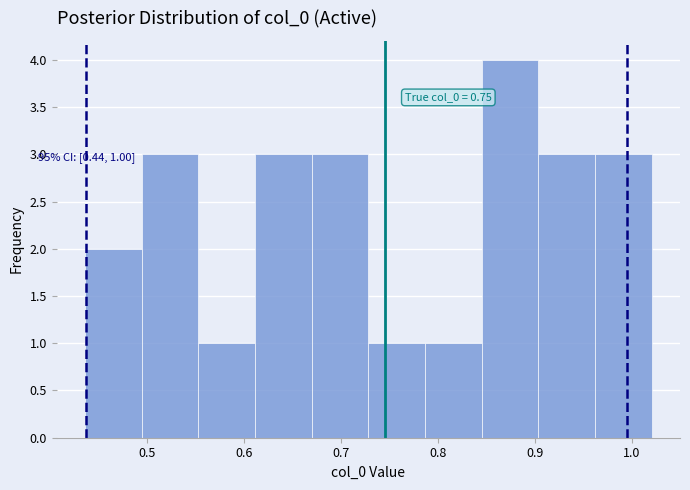

Which range on the x-axis has the tallest bar?

0.85 to 0.90